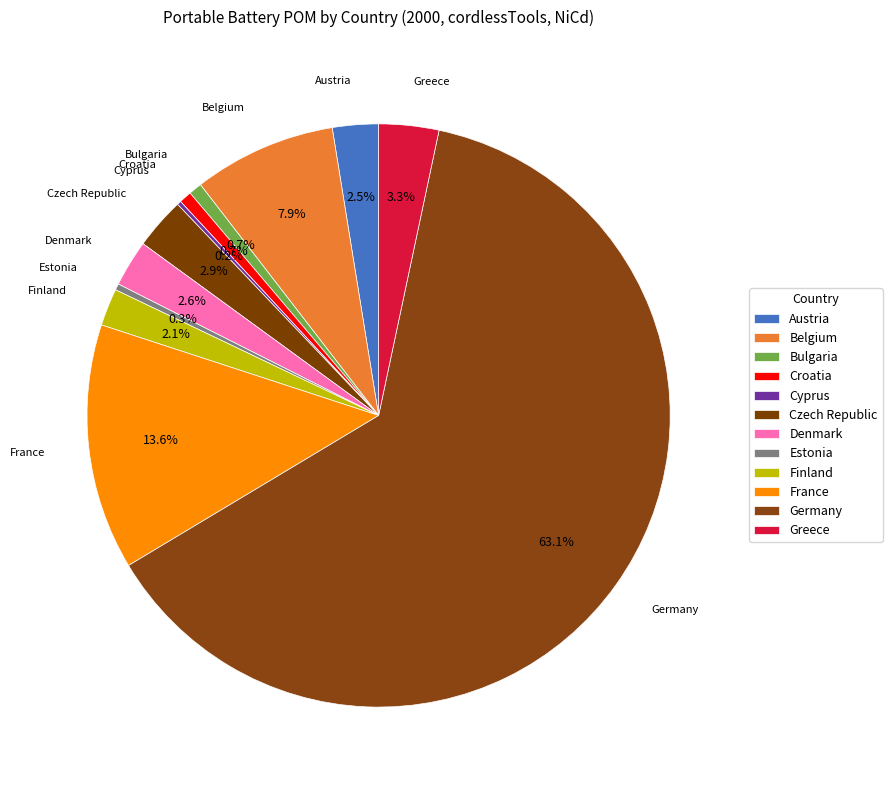

Is it true that Greece is 3% of the pie?

True